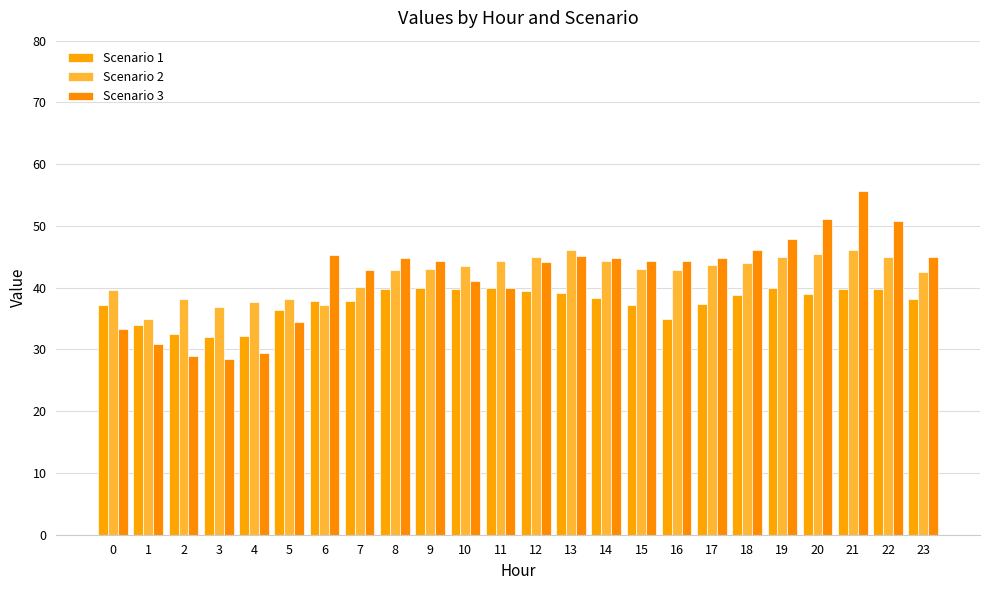

Reading right to left, transcribe all the data shown in this chart.

Scenario 1: 38.1	39.8	39.8	39.0	39.9	38.8	37.4	35.0	37.2	38.4	39.2	39.4	40.0	39.8	39.9	39.8	37.9	37.9	36.4	32.1	32.0	32.6	34.0	37.3
Scenario 2: 42.5	45.0	46.1	45.5	44.9	44.0	43.7	42.9	43.0	44.4	46.1	45.0	44.3	43.5	43.0	42.8	40.2	37.2	38.2	37.6	36.9	38.2	35.0	39.7
Scenario 3: 45.0	50.8	55.7	51.2	47.9	46.2	44.9	44.4	44.4	44.9	45.2	44.2	39.9	41.1	44.3	44.9	42.9	45.2	34.4	29.4	28.4	28.9	30.8	33.4